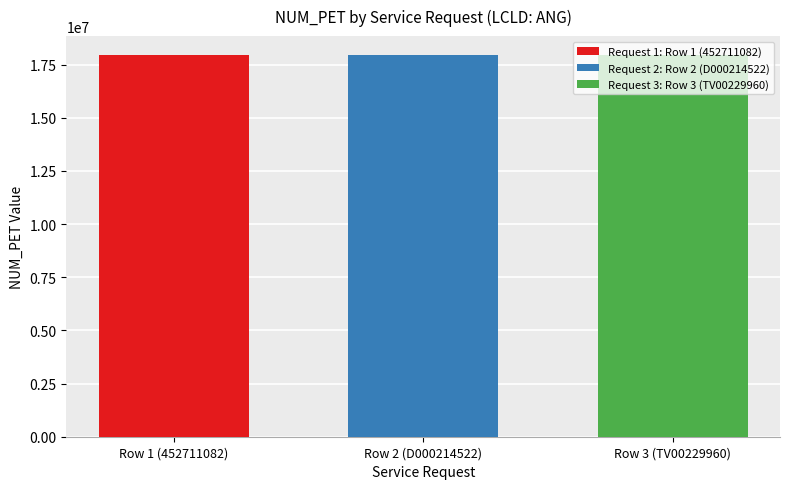

What is the highest value of the Request 2: Row 2 (D000214522) series?

17937445